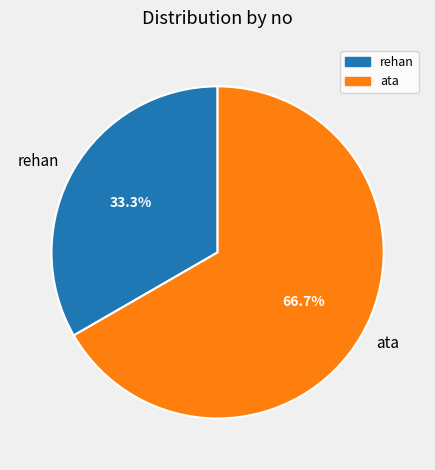

How many segments does this pie chart have?

2